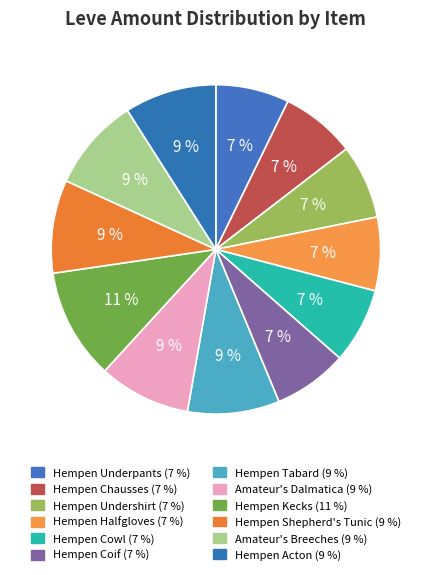

To the nearest percent, what portion does Hempen Acton represent?

9%